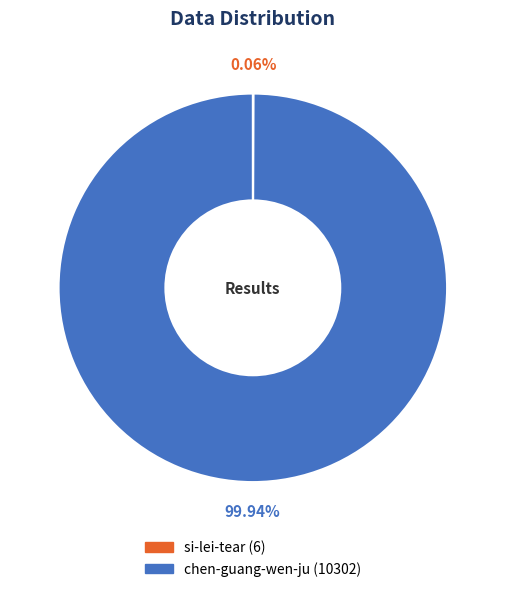

Which slice is the largest?

chen-guang-wen-ju